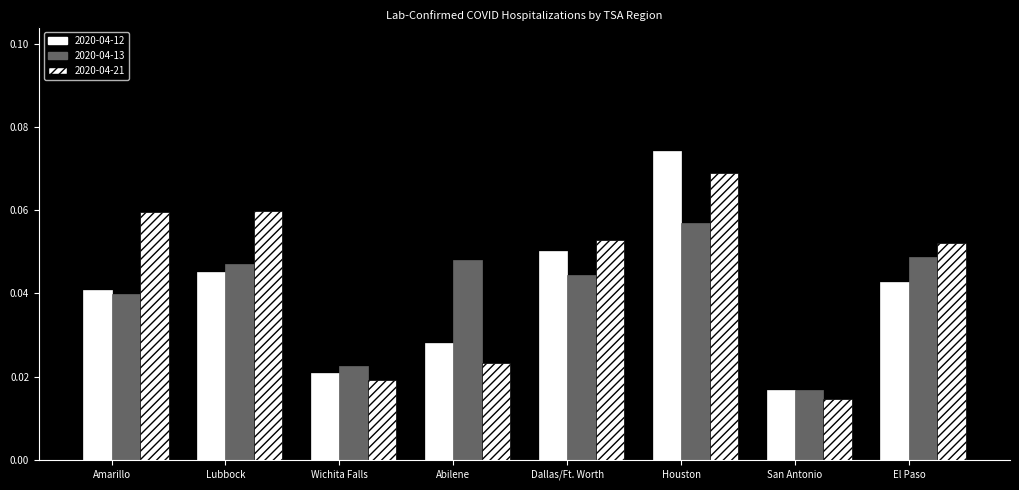

Is the value of 2020-04-21 at San Antonio greater than the value of 2020-04-12 at San Antonio?

No